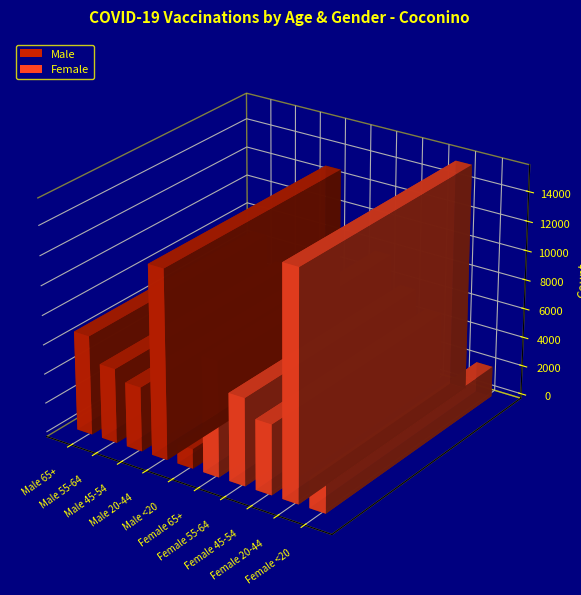

Rank the categories by value from highest to lowest.

Female 20-44, Male 20-44, Female 65+, Male 65+, Female 55-64, Male 55-64, Female 45-54, Male 45-54, Female <20, Male <20